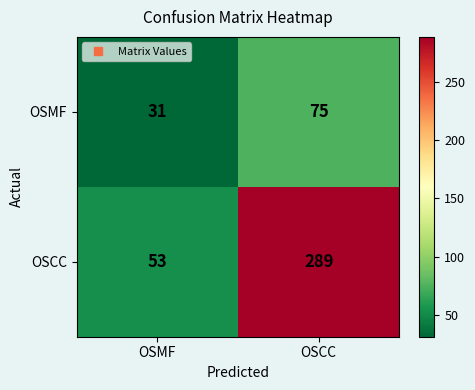

Read the OSMF value at OSCC, to the nearest 10.

80